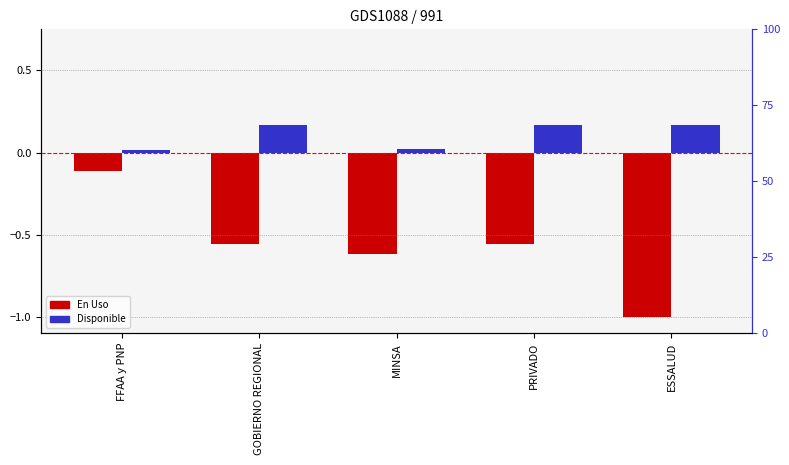

What is the difference between the maximum and minimum values in the Disponible series?

0.1